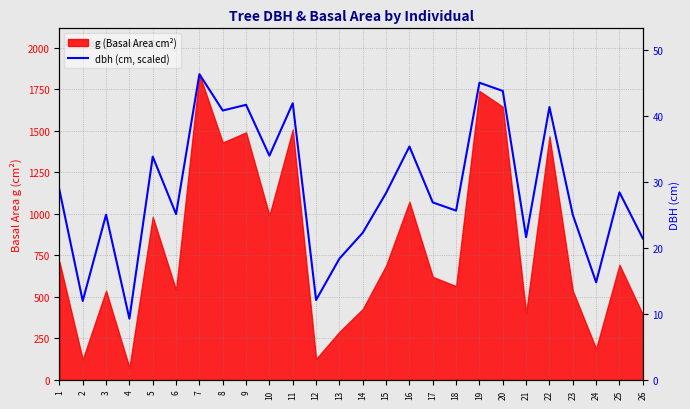

Reading right to left, transcribe all the data shown in this chart.

851.5	1129.0	587.3	994.0	1642.2	859.1	1739.1	1788.5	1018.8	1068.2	1404.6	1125.2	885.7	729.9	480.9	1665.0	1349.5	1655.5	1621.3	1839.8	997.8	1343.8	368.7	994.0	475.2	1144.2